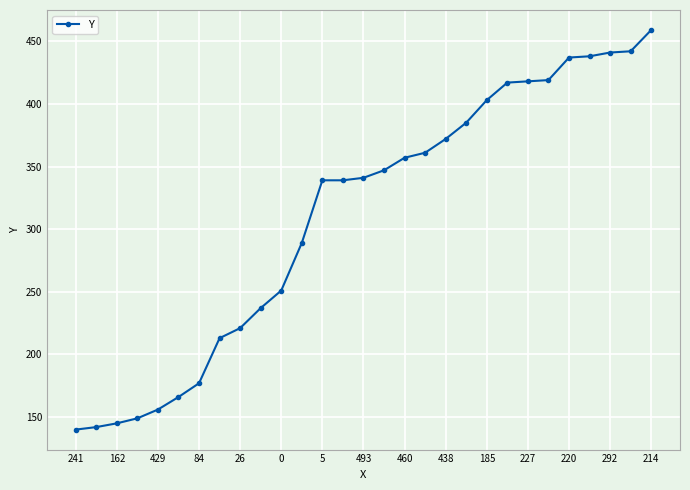

What is the value of the 12th point from the left?

289